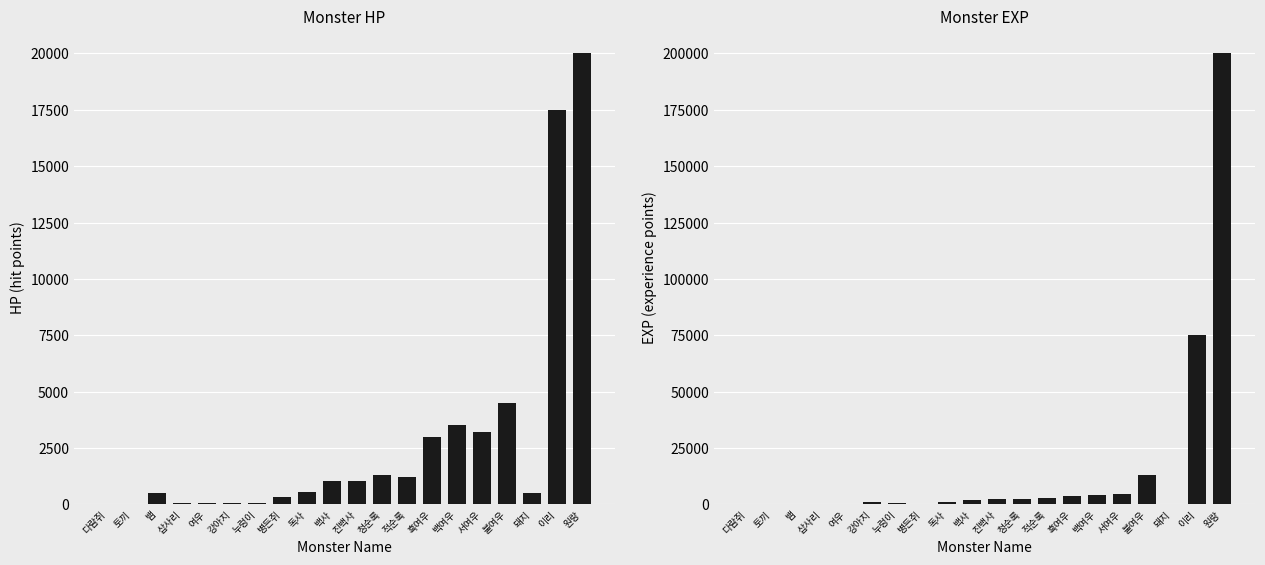

How many series are shown in this chart?

2